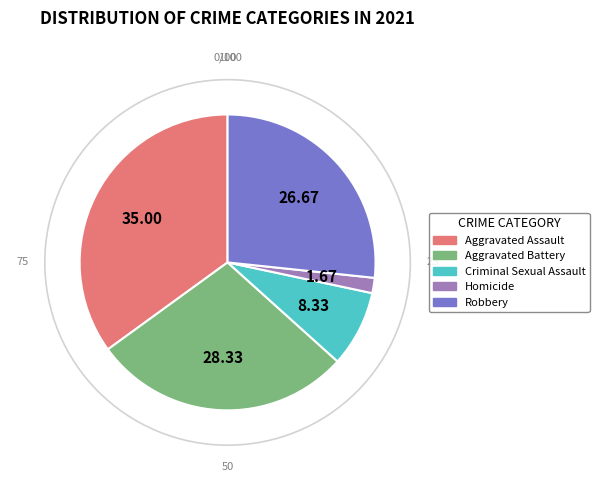

Which slice is the largest?

Aggravated Assault